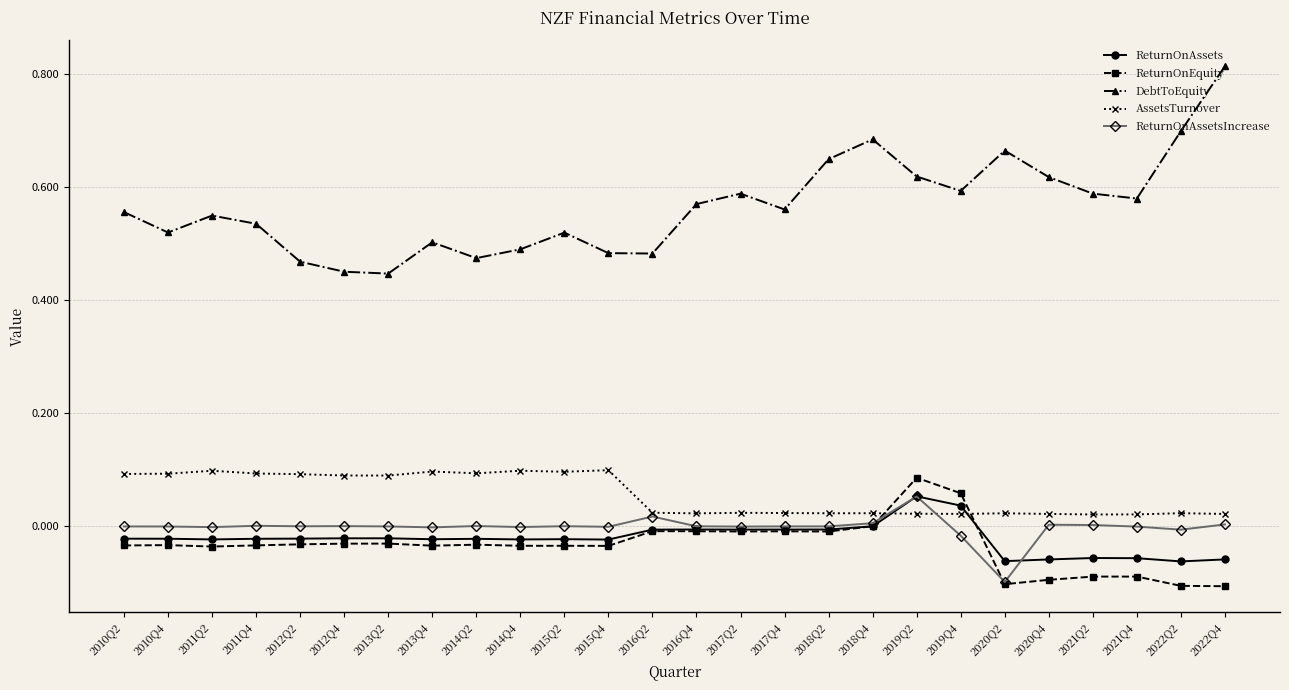

True or false: AssetsTurnover has a value of 0.0 at 2010Q4.

False